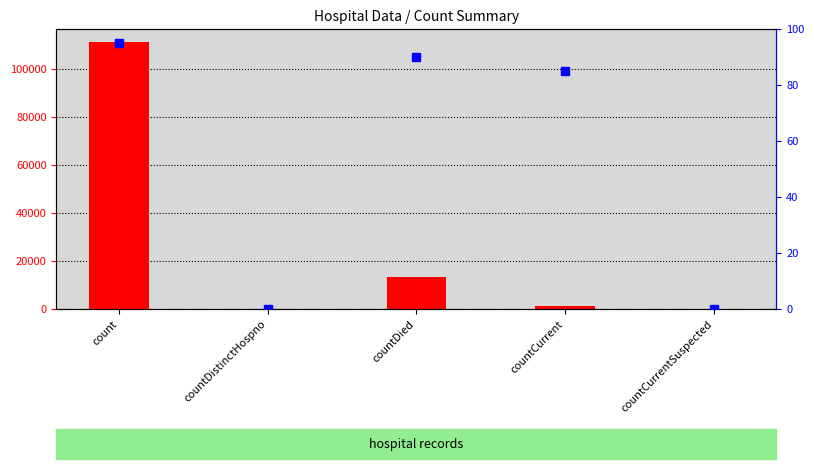

The col_1 series shows 39411 at countCurrentSuspected. True or false?

False